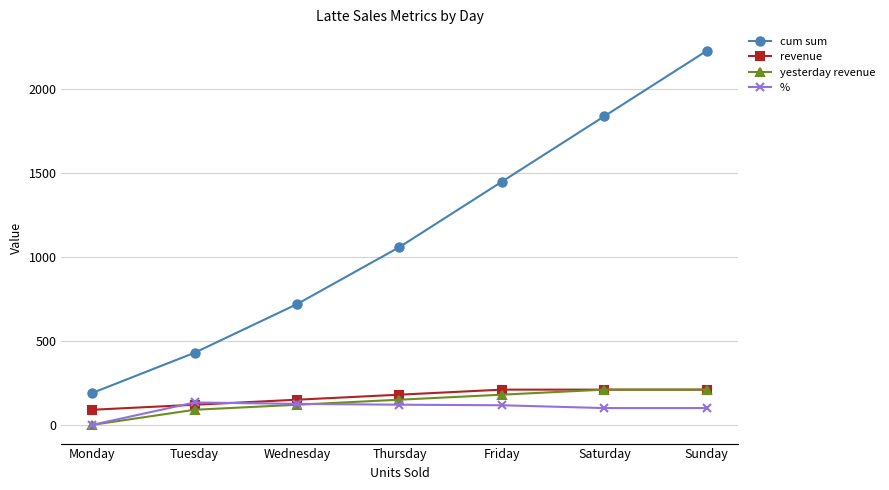

True or false: yesterday revenue has a value of 89.8 at Tuesday.

True